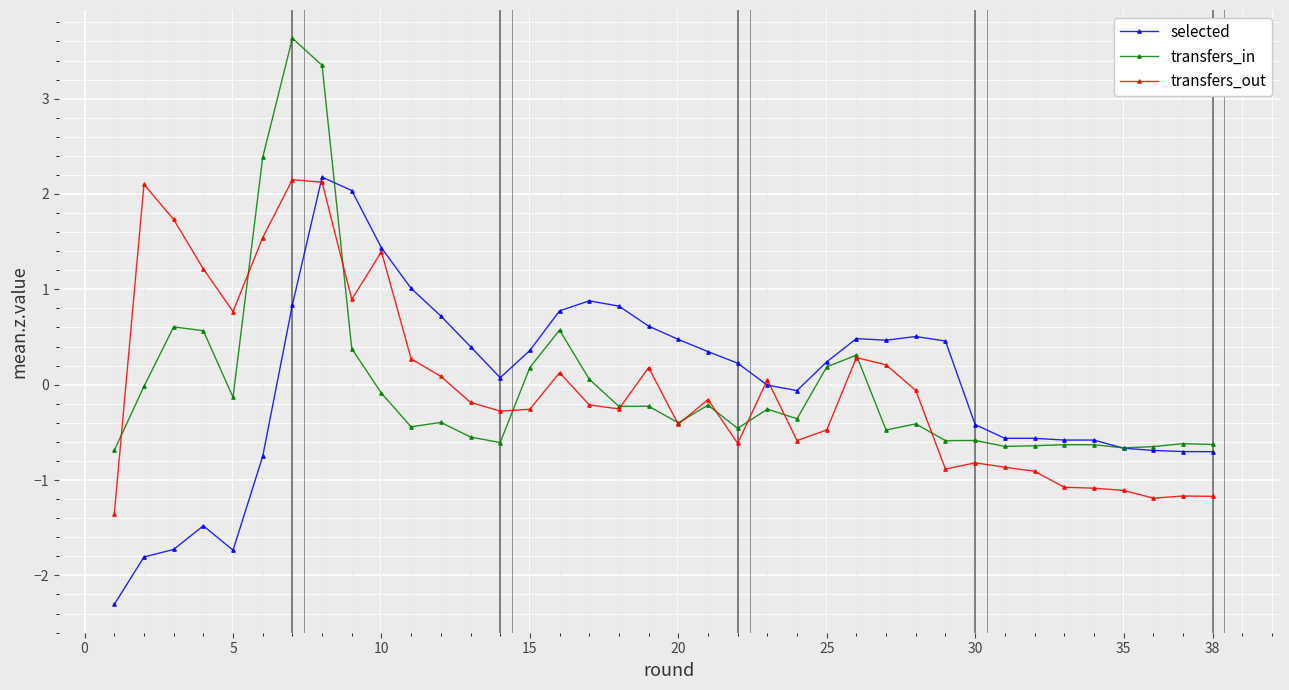

What is the difference between the second highest and second lowest values in the transfers_in series?

4.0